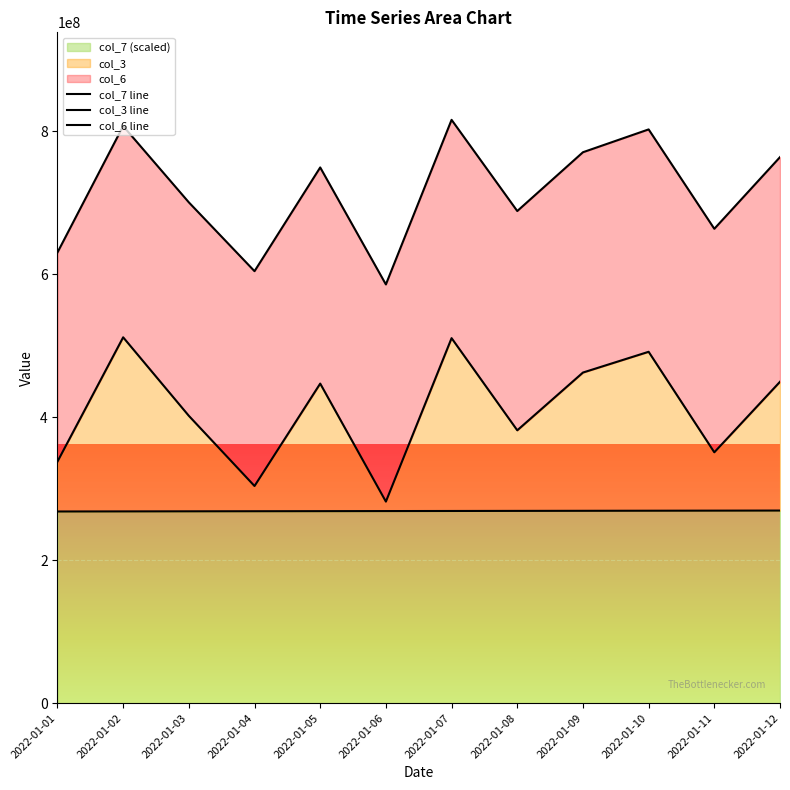

Is it true that col_7 line equals 268830000 at 2022-01-06?

True